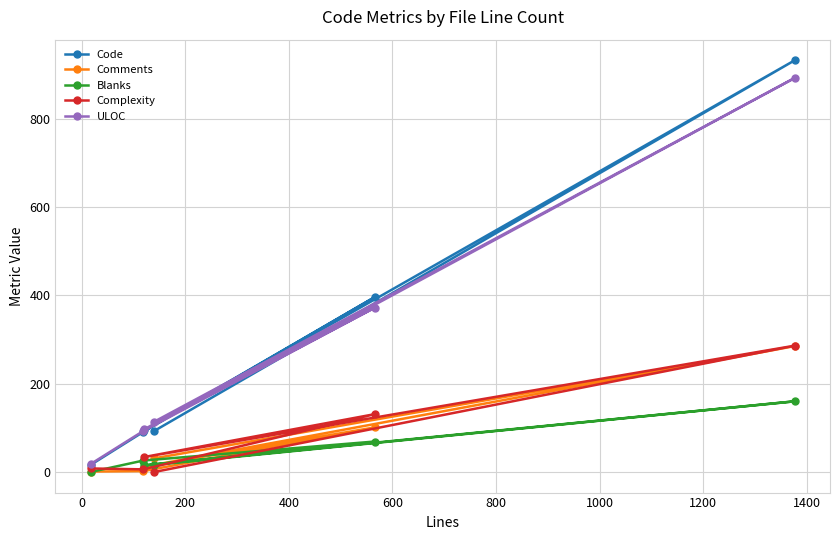

What is the maximum value for Blanks?

160